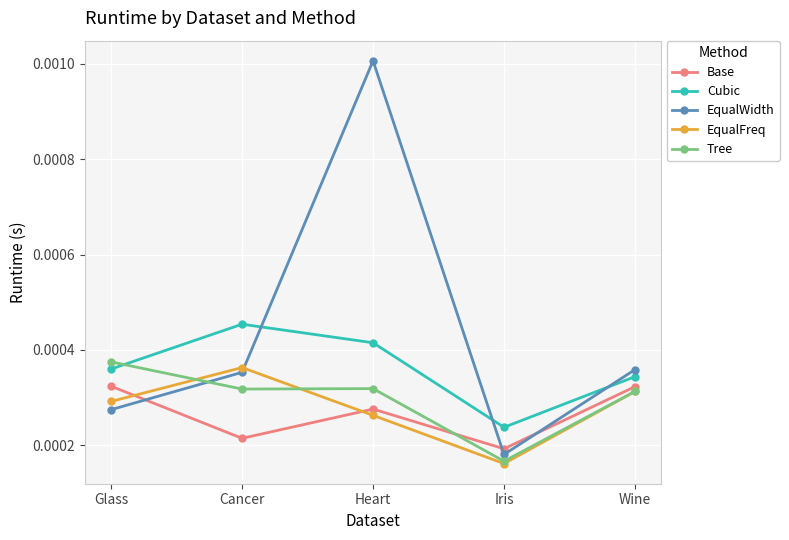

How many distinct data groups are displayed?

5